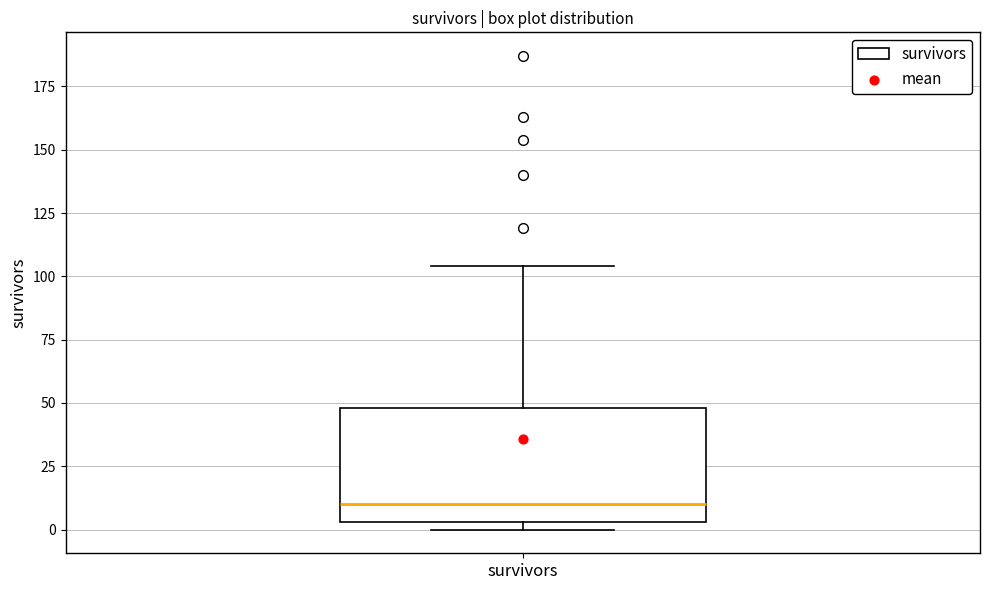

Where is the lower edge of the box for survivors on the y-axis? The values are not printed on the chart, so give them approximately, as read against the axis.

5